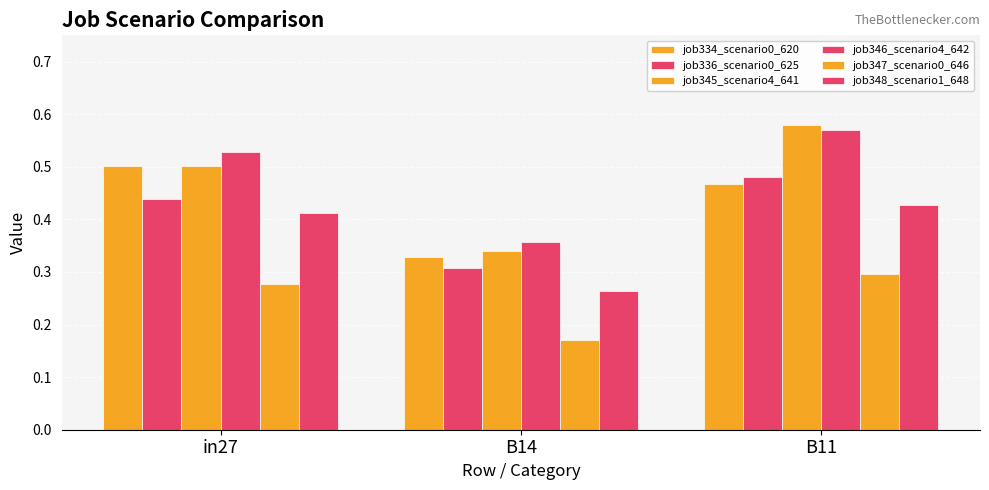

How many data points does each series have?

3